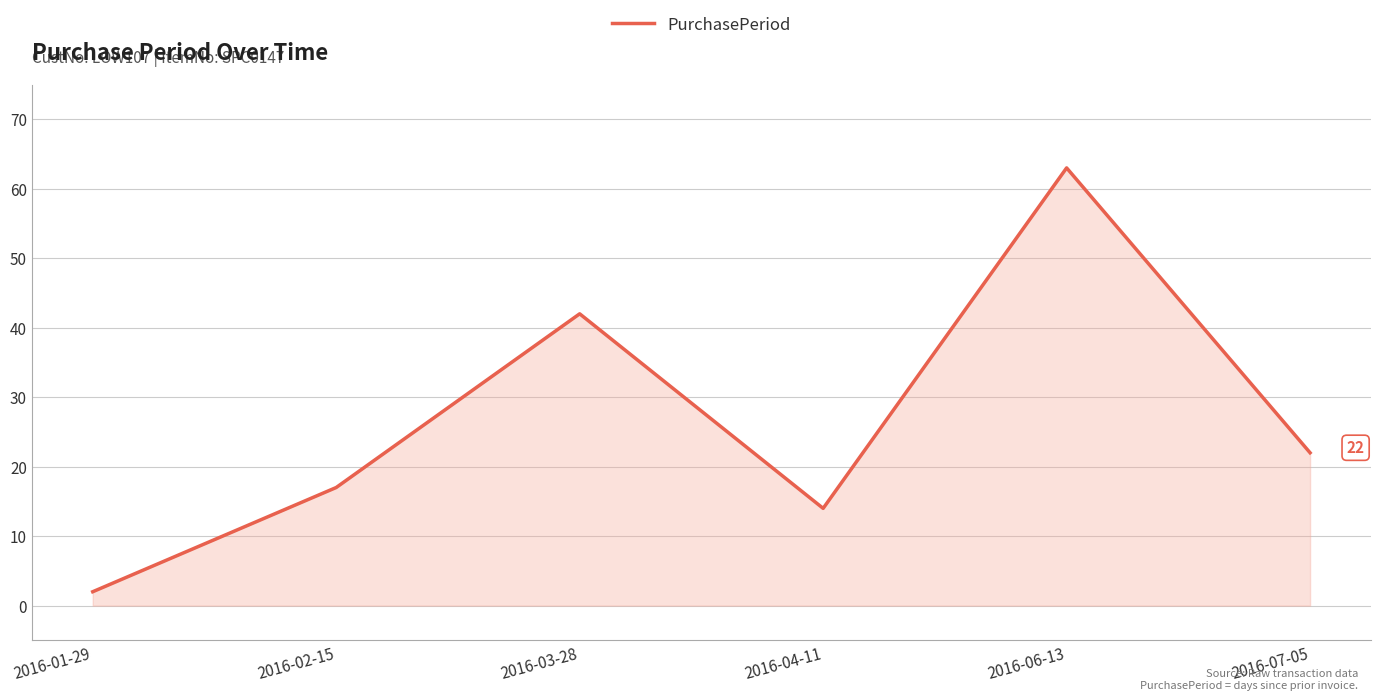

Count the number of data series in this chart.

1